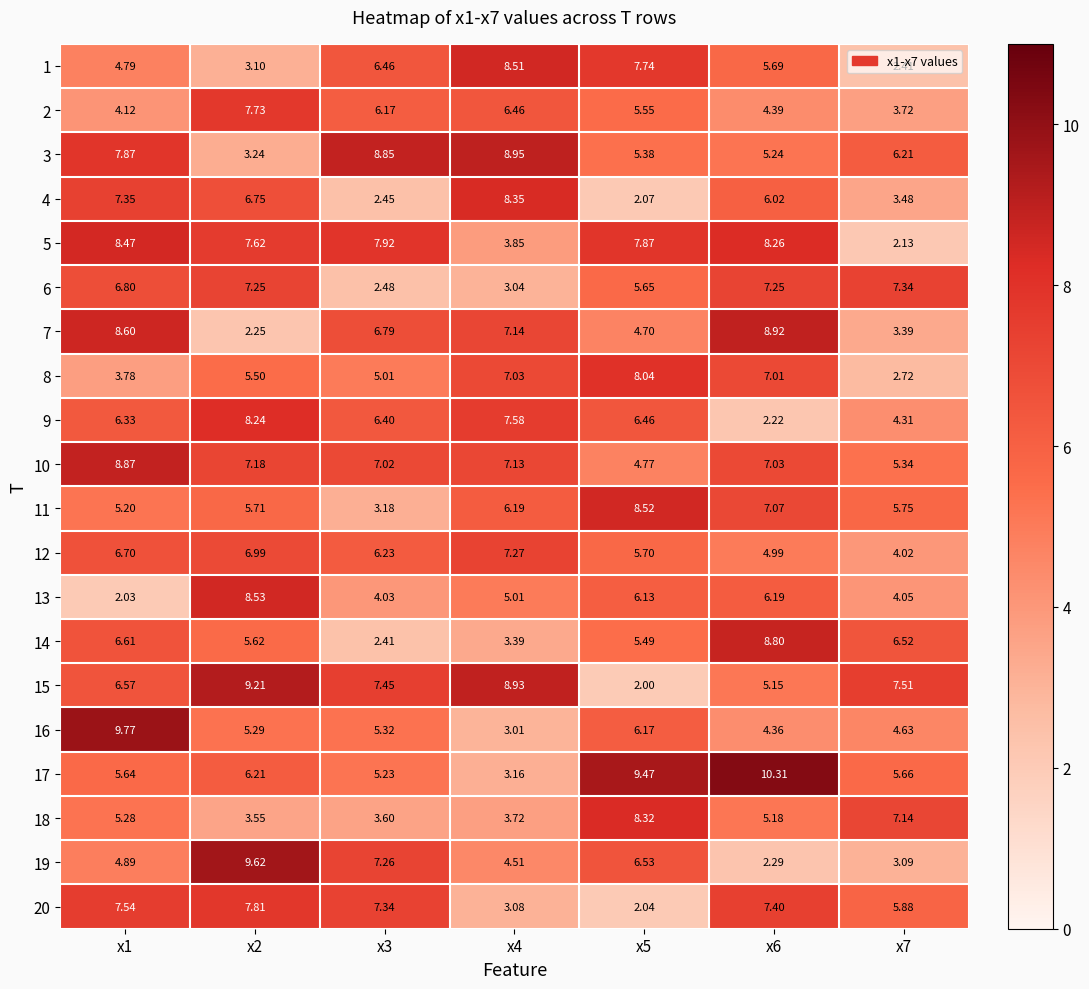

Which series changed the most between x3 and x4?

4